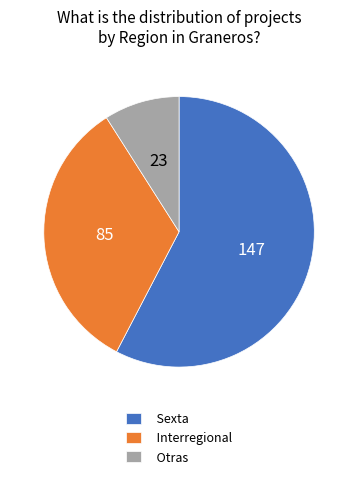

Do Interregional and Sexta together represent more than half of the pie?

Yes